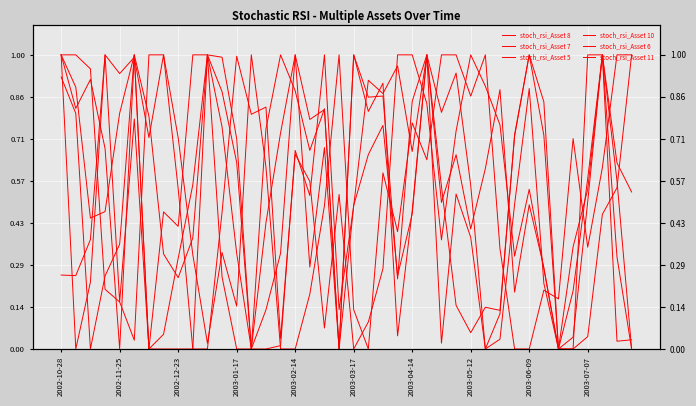

Is the value of stoch_rsi_Asset 11 at 2003-01-17 greater than the value of stoch_rsi_Asset 7 at 2003-05-12?

Yes